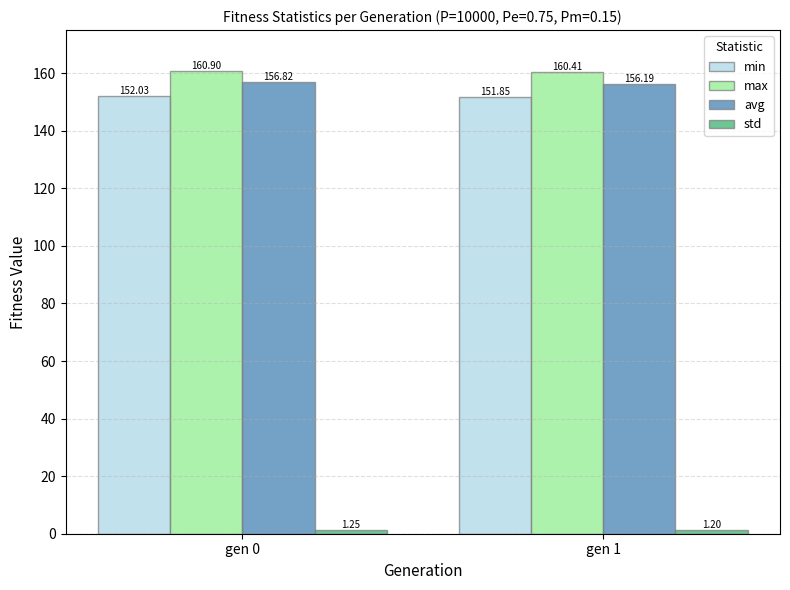

What value does the avg series have at gen 0?

156.8